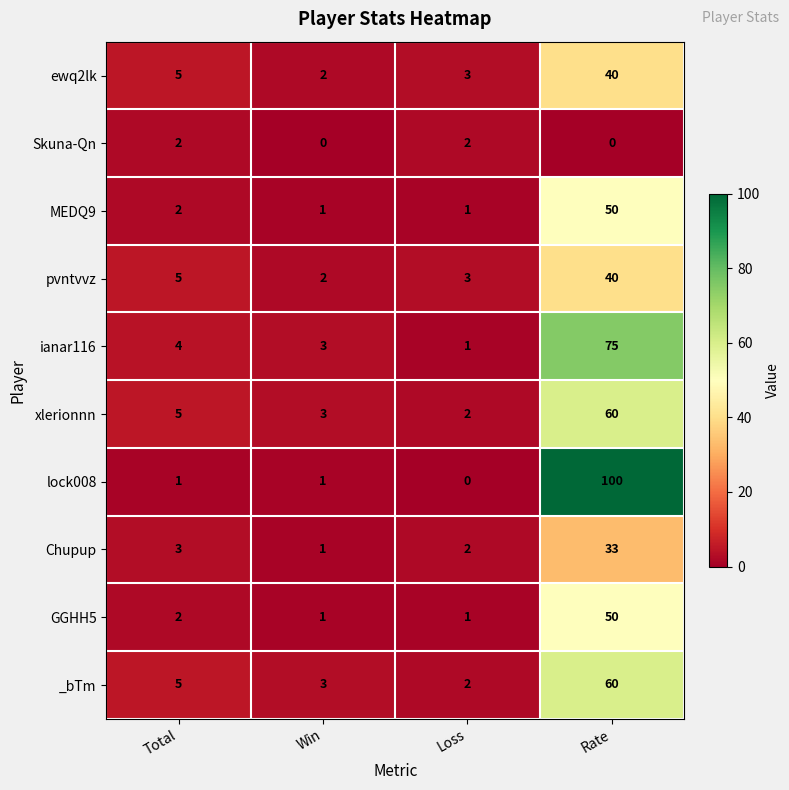

Which series has the largest total across all categories?

lock008